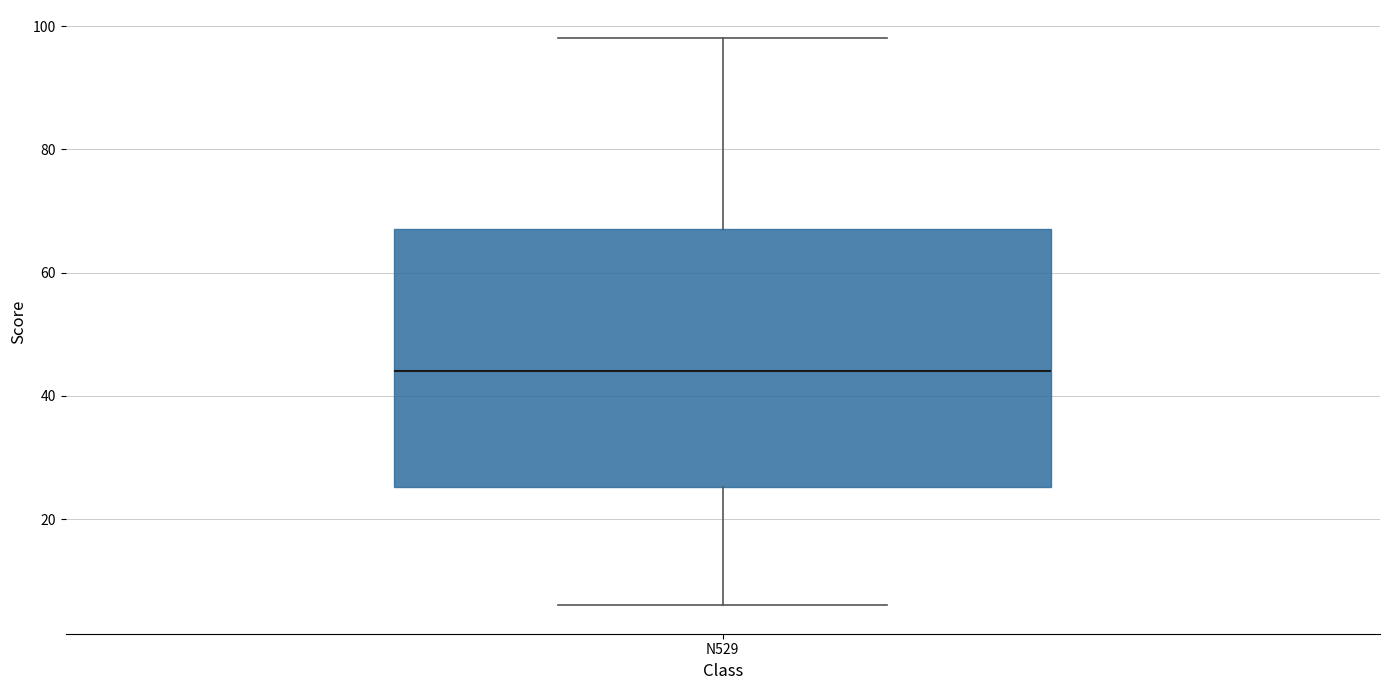

Where does the median line of the box for N529 sit on the y-axis? The values are not printed on the chart, so give them approximately, as read against the axis.

44